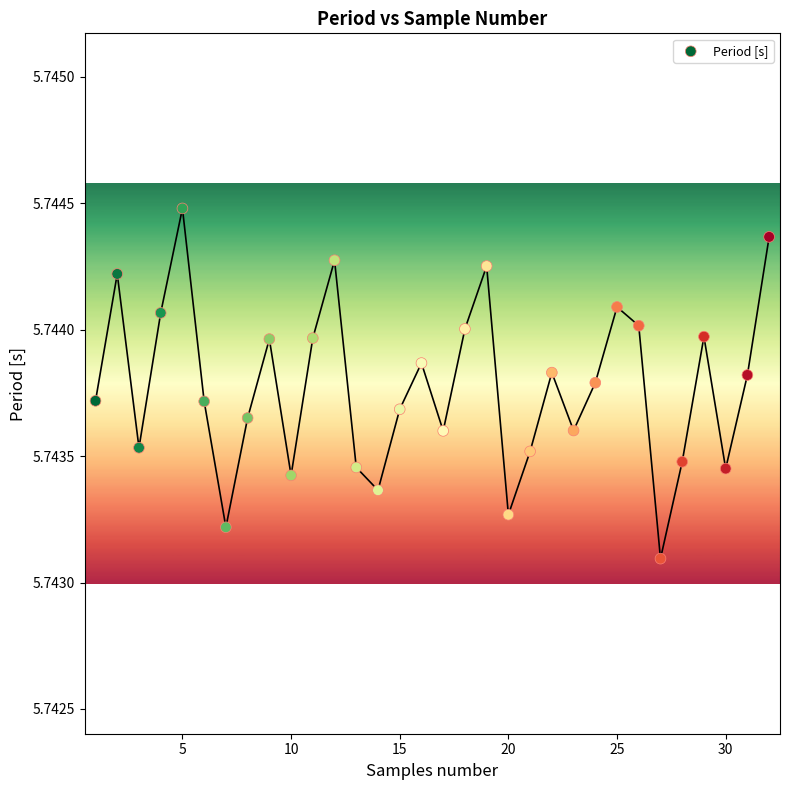

What is the range of X values (max minus min)?

31.0